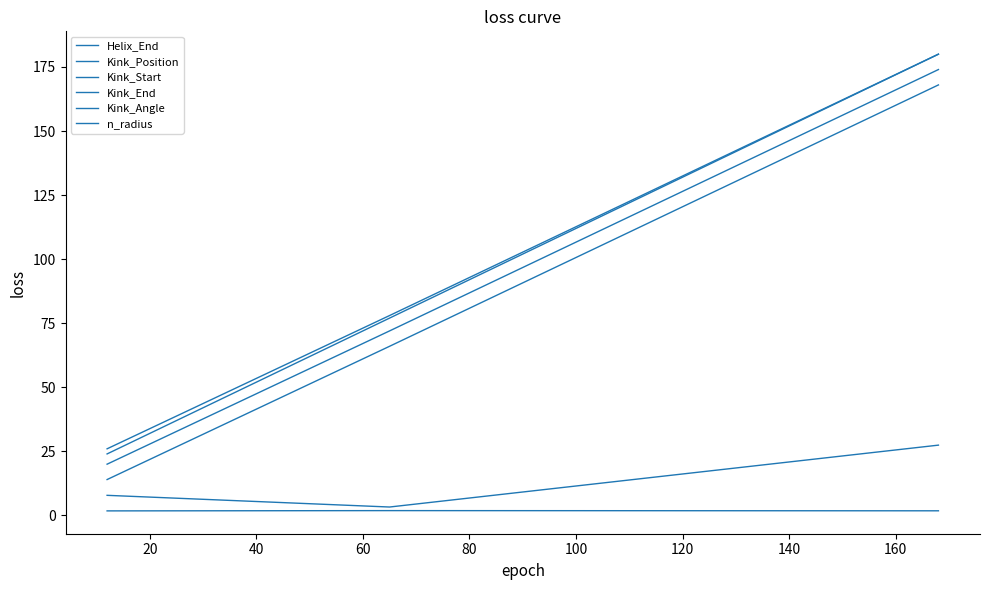

Is this an area chart (filled region under the line)?

No